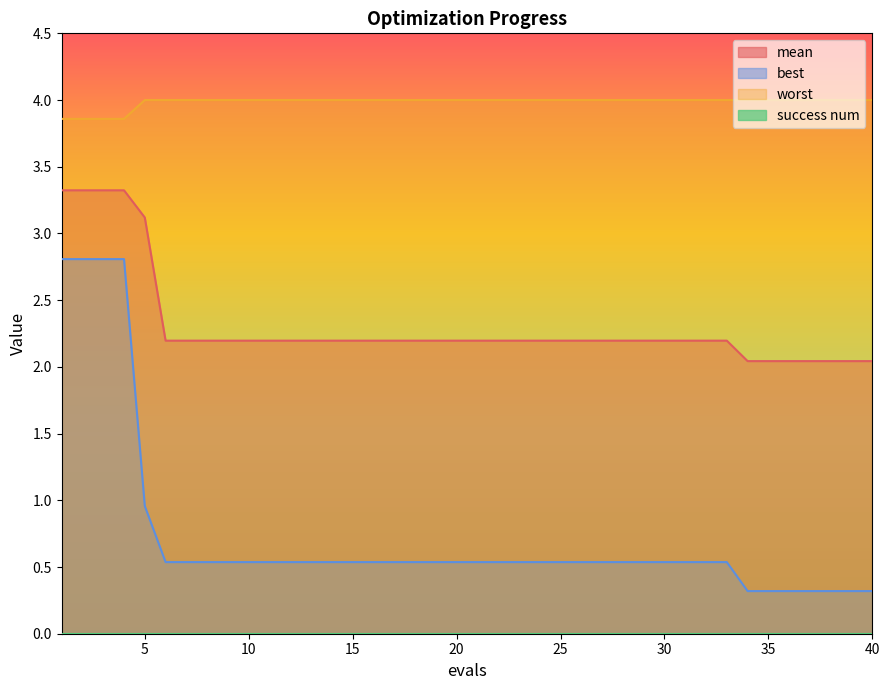

Reading right to left, what are all the values shown in this chart?

mean: 40=2.0	39=2.0	38=2.0	37=2.0	36=2.0	35=2.0	34=2.0	33=2.2	32=2.2	31=2.2	30=2.2	29=2.2	28=2.2	27=2.2	26=2.2	25=2.2	24=2.2	23=2.2	22=2.2	21=2.2	20=2.2	19=2.2	18=2.2	17=2.2	16=2.2	15=2.2	14=2.2	13=2.2	12=2.2	11=2.2	10=2.2	9=2.2	8=2.2	7=2.2	6=2.2	5=3.1	4=3.3	3=3.3	2=3.3	1=3.3
best: 40=0.3	39=0.3	38=0.3	37=0.3	36=0.3	35=0.3	34=0.3	33=0.5	32=0.5	31=0.5	30=0.5	29=0.5	28=0.5	27=0.5	26=0.5	25=0.5	24=0.5	23=0.5	22=0.5	21=0.5	20=0.5	19=0.5	18=0.5	17=0.5	16=0.5	15=0.5	14=0.5	13=0.5	12=0.5	11=0.5	10=0.5	9=0.5	8=0.5	7=0.5	6=0.5	5=1.0	4=2.8	3=2.8	2=2.8	1=2.8
worst: 40=4.0	39=4.0	38=4.0	37=4.0	36=4.0	35=4.0	34=4.0	33=4.0	32=4.0	31=4.0	30=4.0	29=4.0	28=4.0	27=4.0	26=4.0	25=4.0	24=4.0	23=4.0	22=4.0	21=4.0	20=4.0	19=4.0	18=4.0	17=4.0	16=4.0	15=4.0	14=4.0	13=4.0	12=4.0	11=4.0	10=4.0	9=4.0	8=4.0	7=4.0	6=4.0	5=4.0	4=3.9	3=3.9	2=3.9	1=3.9